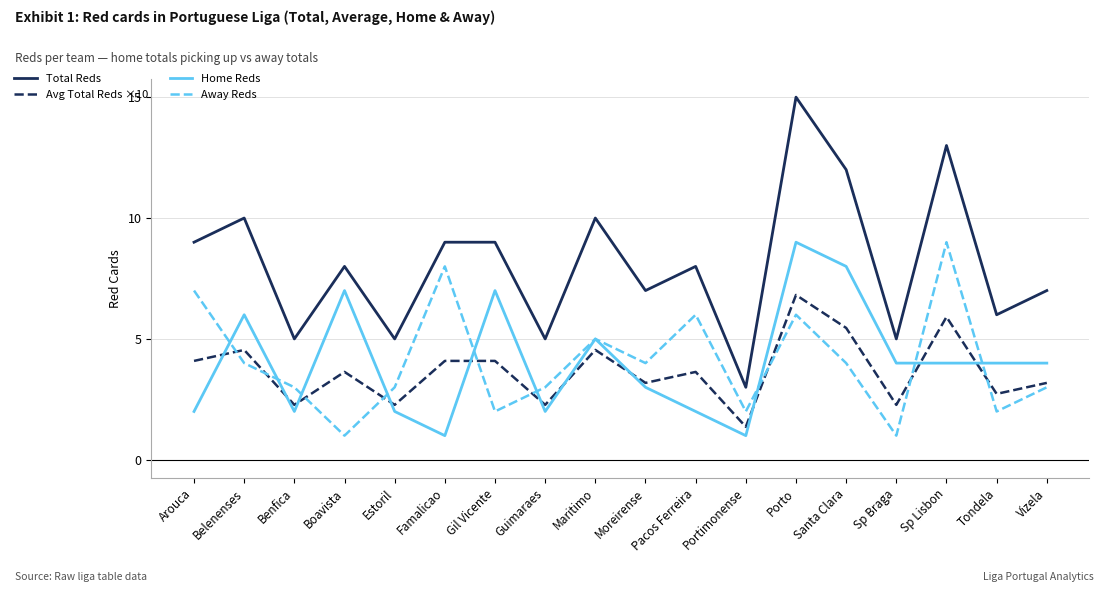

What is the sum of the Home Reds values at Maritimo and Guimaraes?

7.0